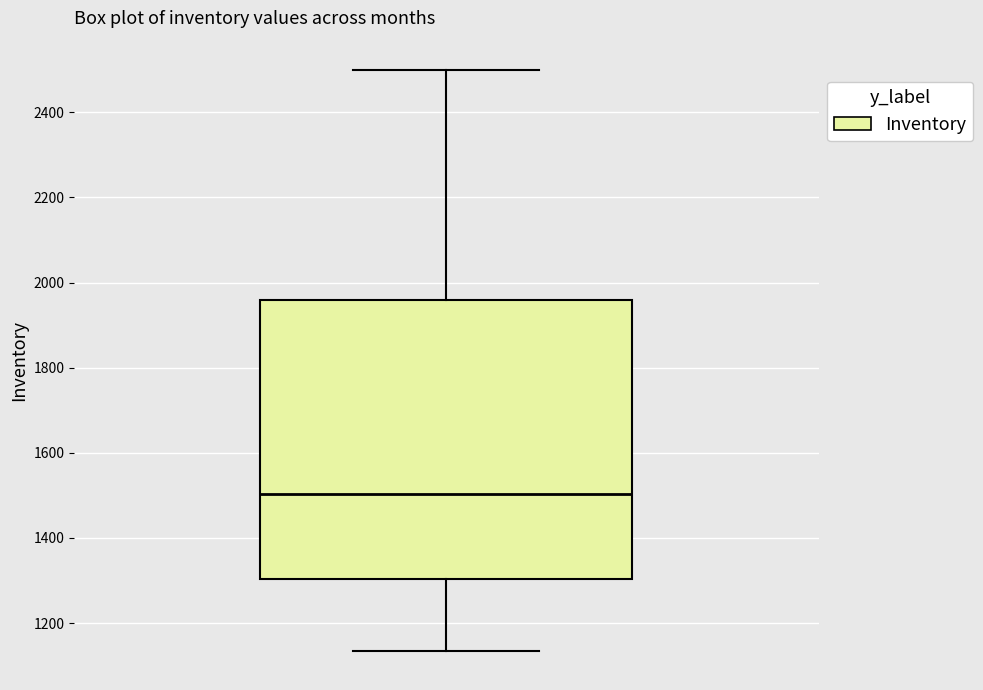

Where is the lower edge of the box on the y-axis? The values are not printed on the chart, so give them approximately, as read against the axis.

1300